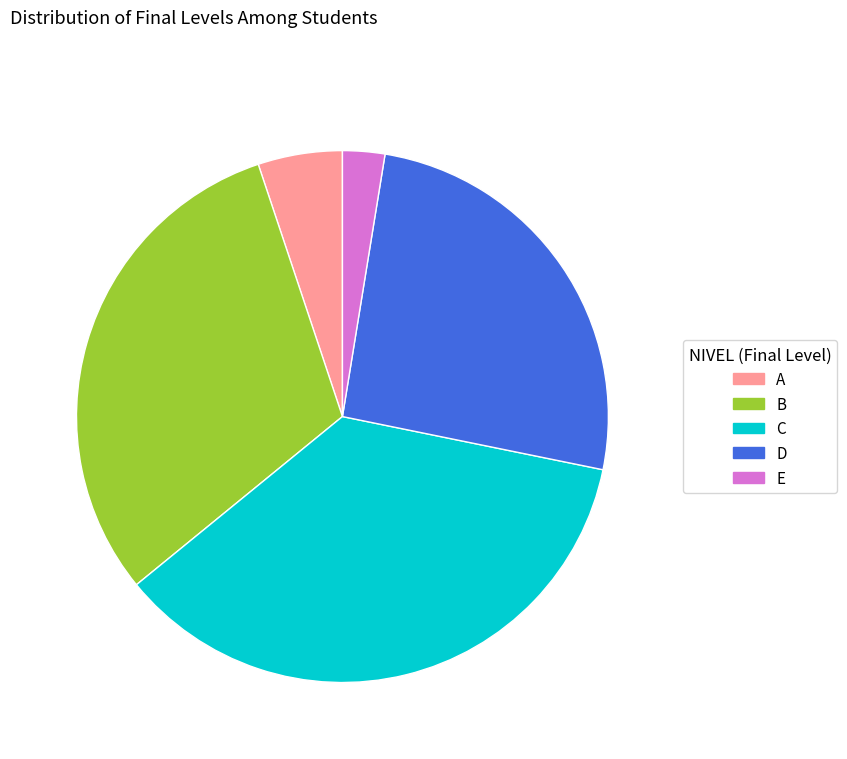

Count the number of slices in the pie.

5